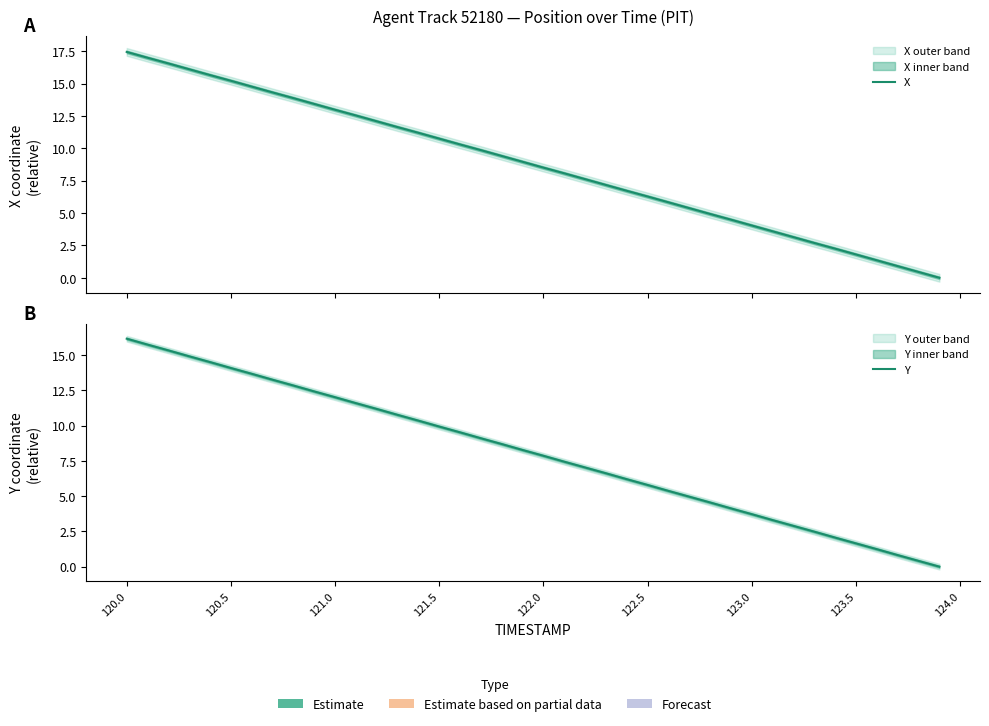

Does the chart display data point markers on the line(s)?

No